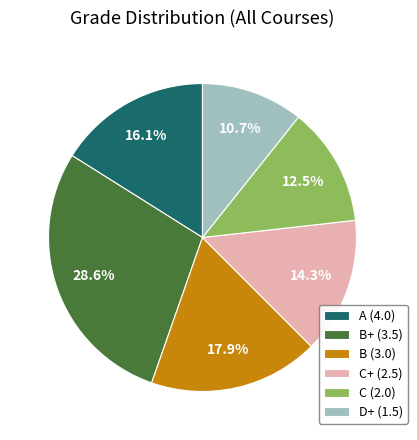

Between C+ (2.5) and B (3.0), which is larger?

B (3.0)